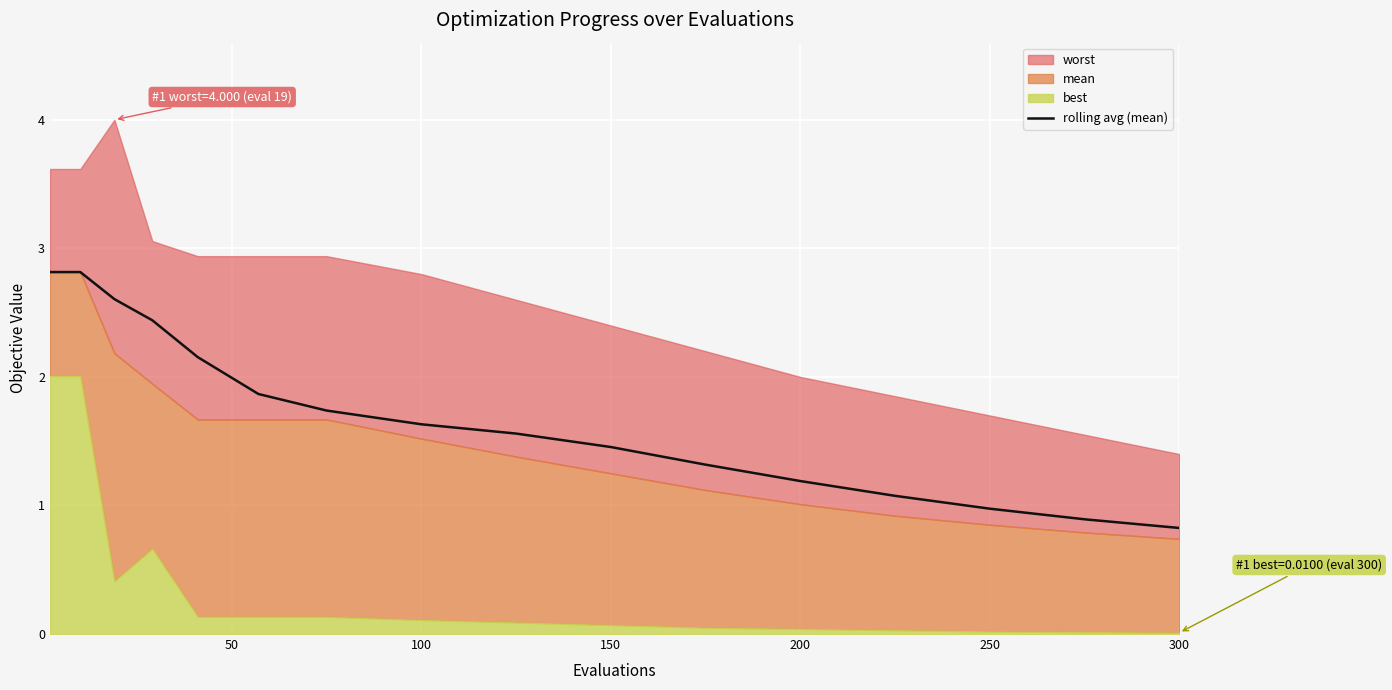

Is it true that rolling avg (mean) equals 0.3 at 300?

False